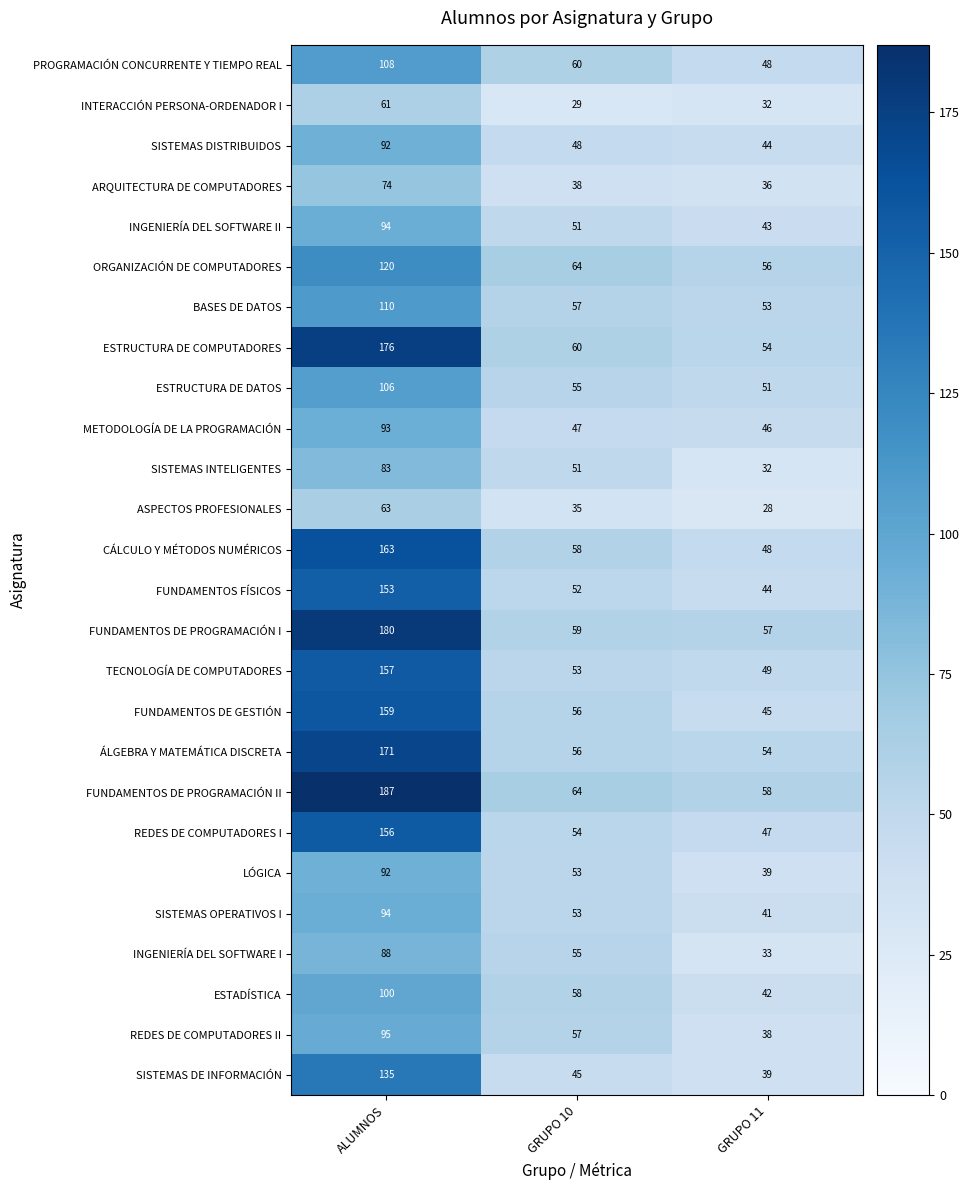

What is the total value across all series at ALUMNOS?

3110